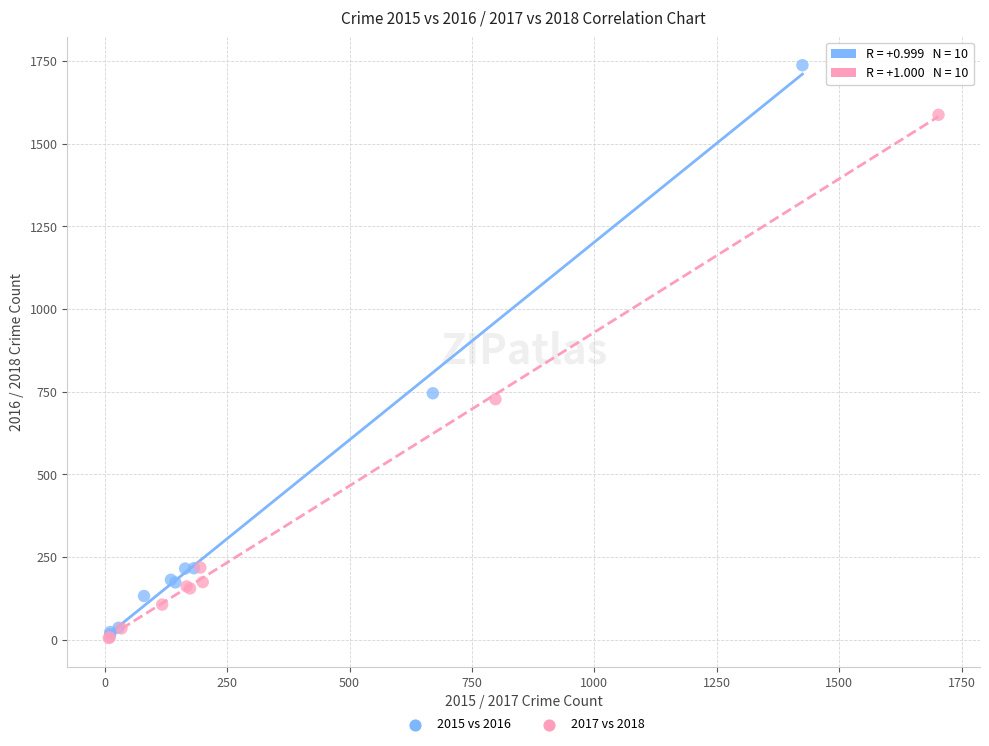

Which series reaches the maximum Y coordinate?

2015 vs 2016